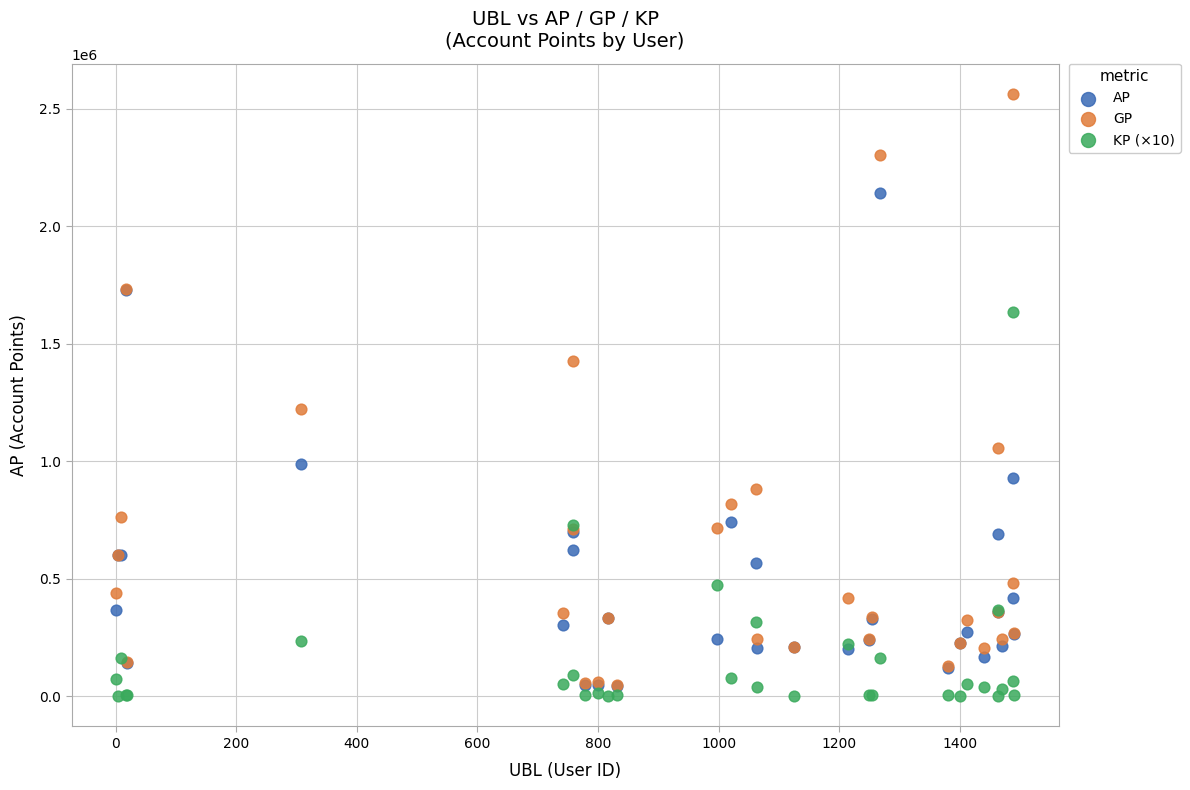

Across all series, what Y value is closest to 1281820?

1222254.0